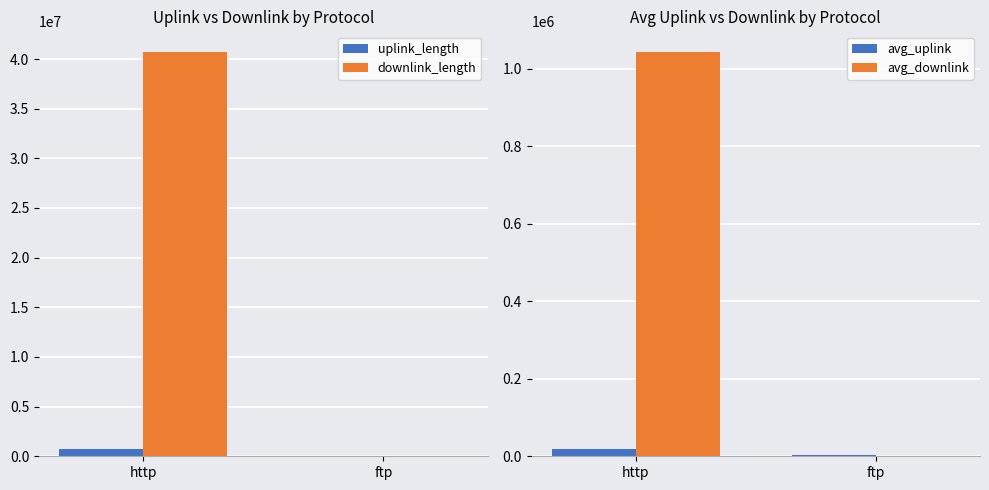

How many downlink_length values are between 1489 and 40751005?

2